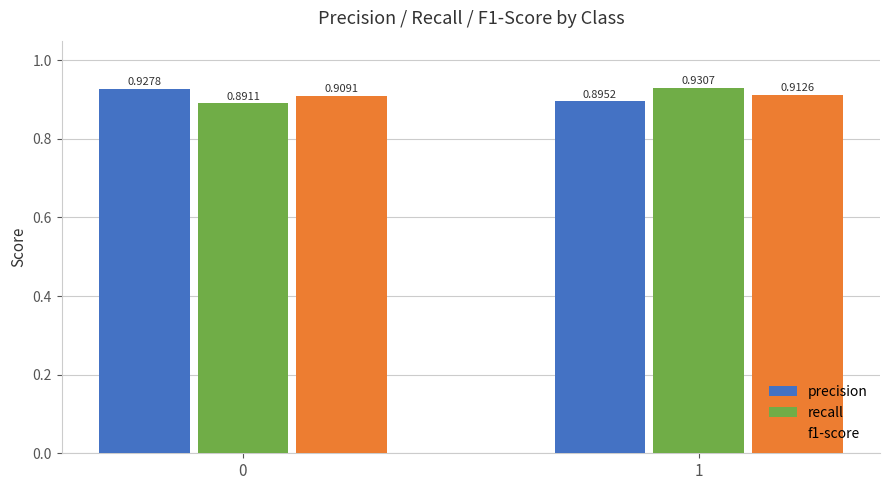

How many bars are there in total?

6